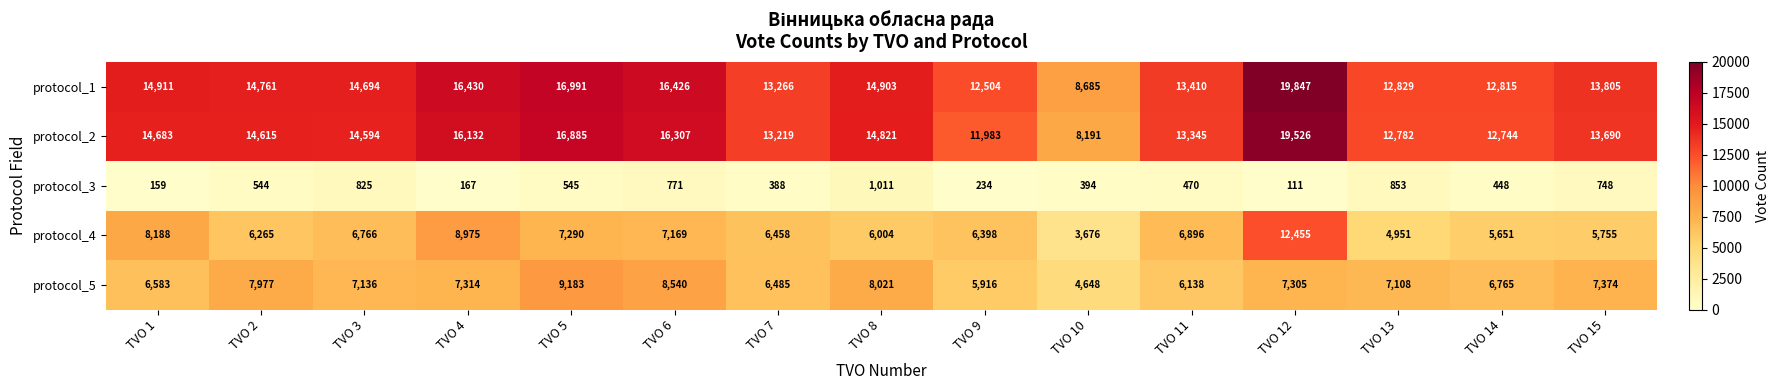

At which category is the sum across all series the highest?

TVO 12